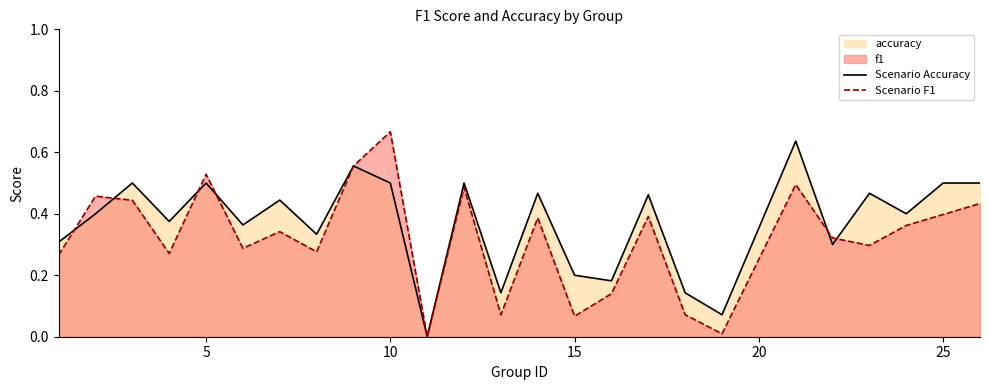

Is it true that Scenario Accuracy equals 0.2 at 25?

False